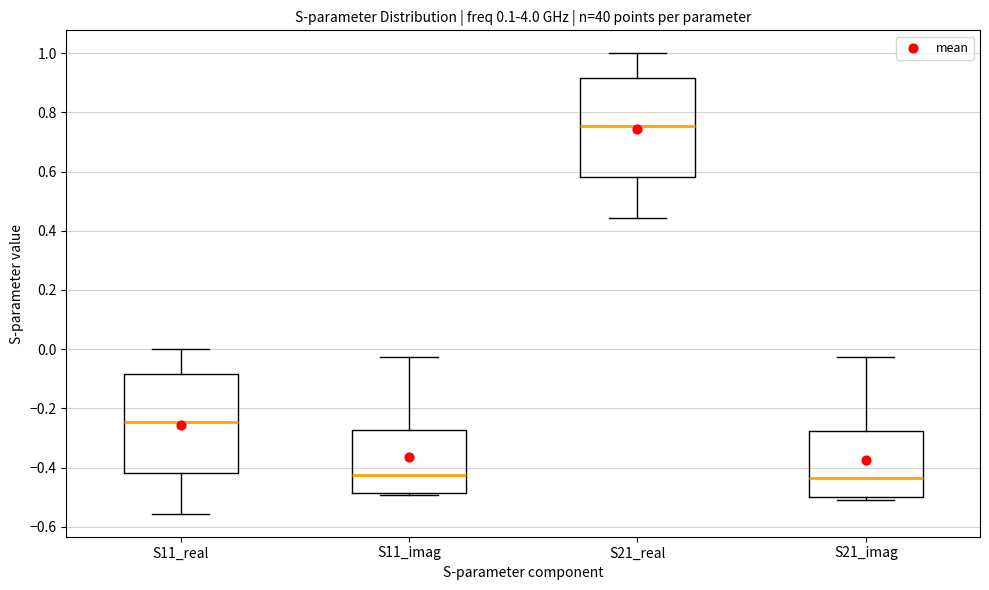

Which box has the highest median line?

S21_real